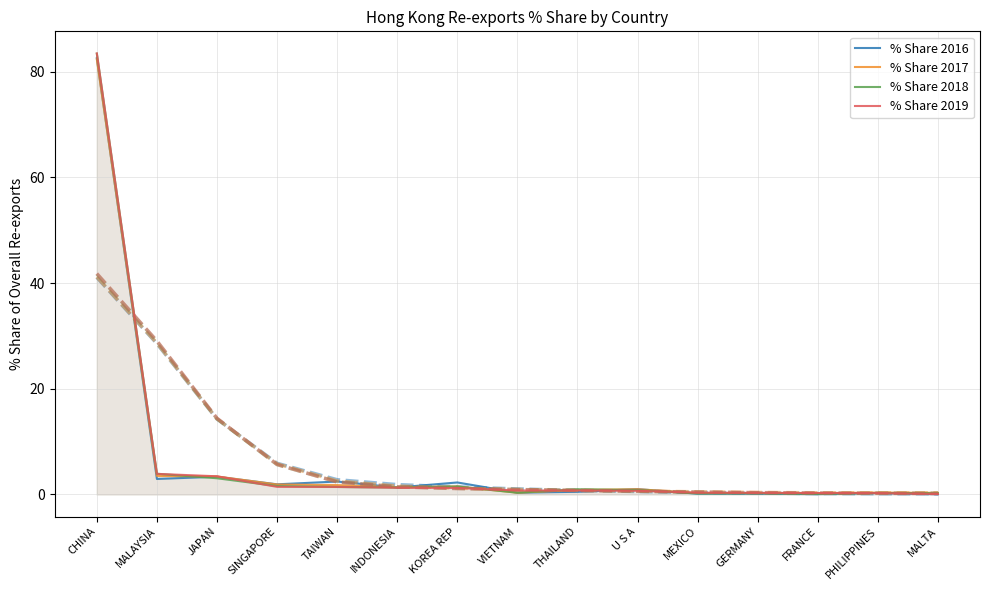

Does the chart display data point markers on the line(s)?

No